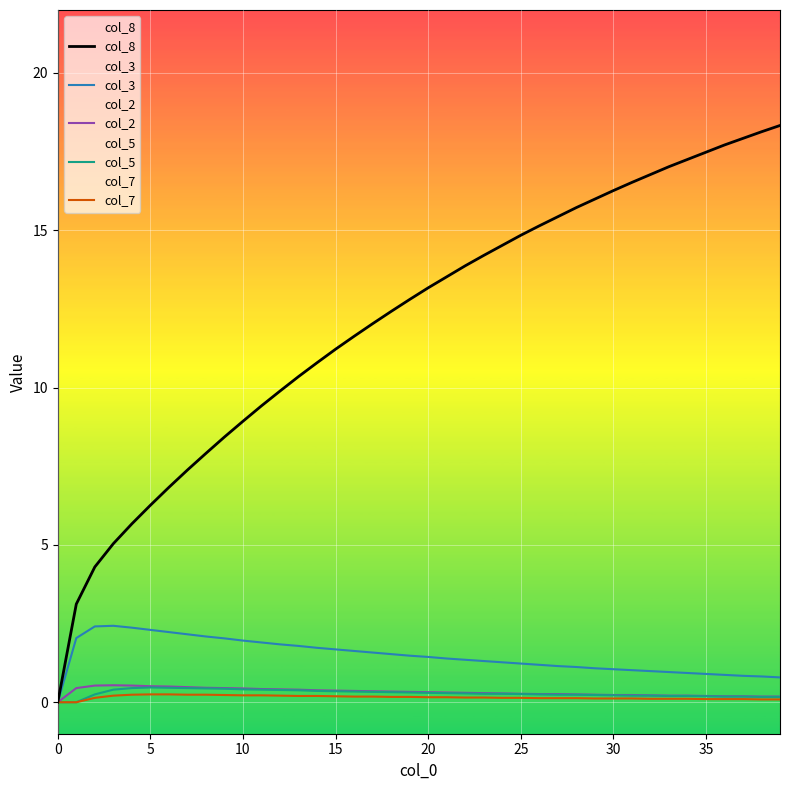

What is the label of the 20th point from the right?

20